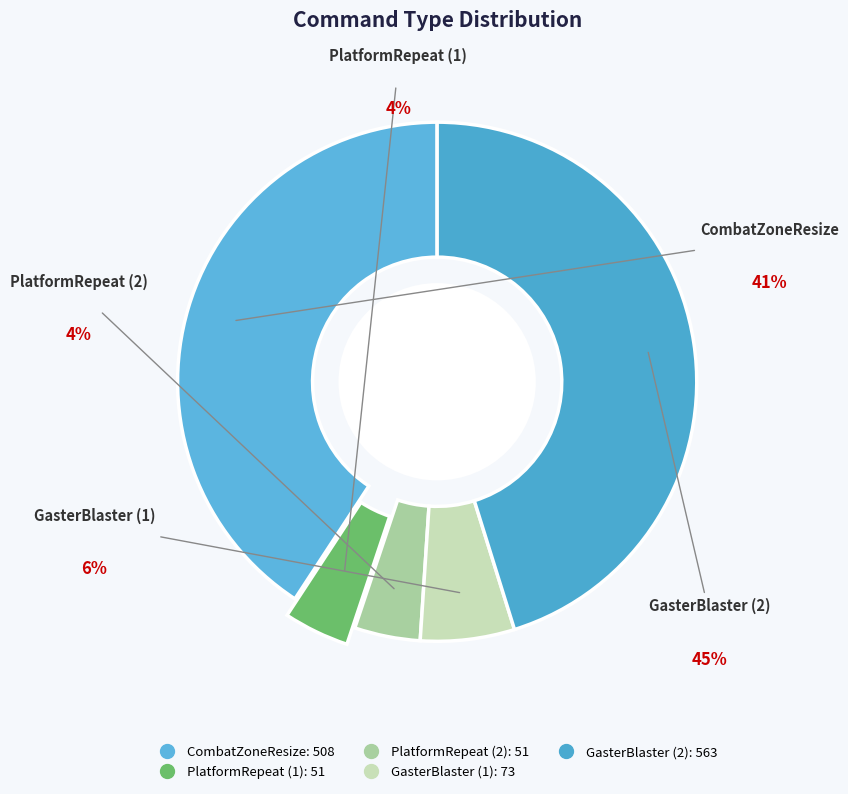

Count the number of slices in the pie.

5